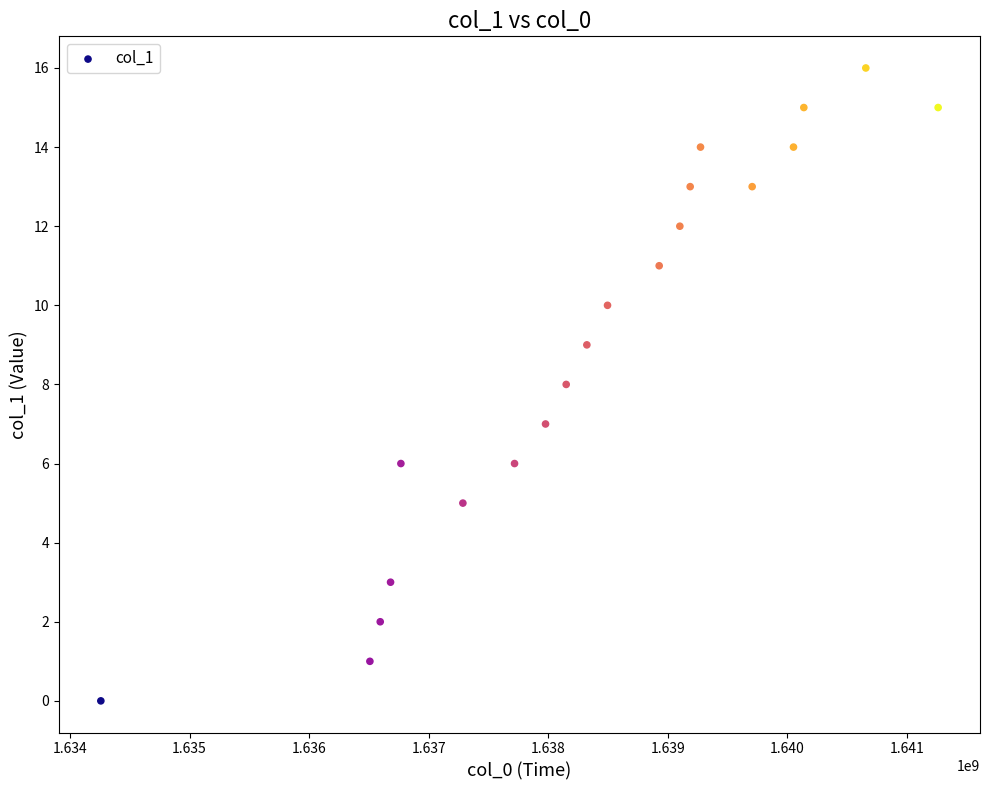

What is the range of Y values (max minus min)?

16